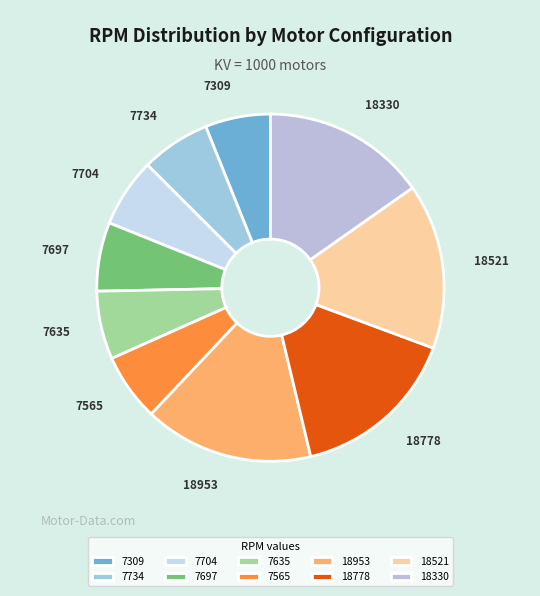

Is there a majority slice in this chart?

No